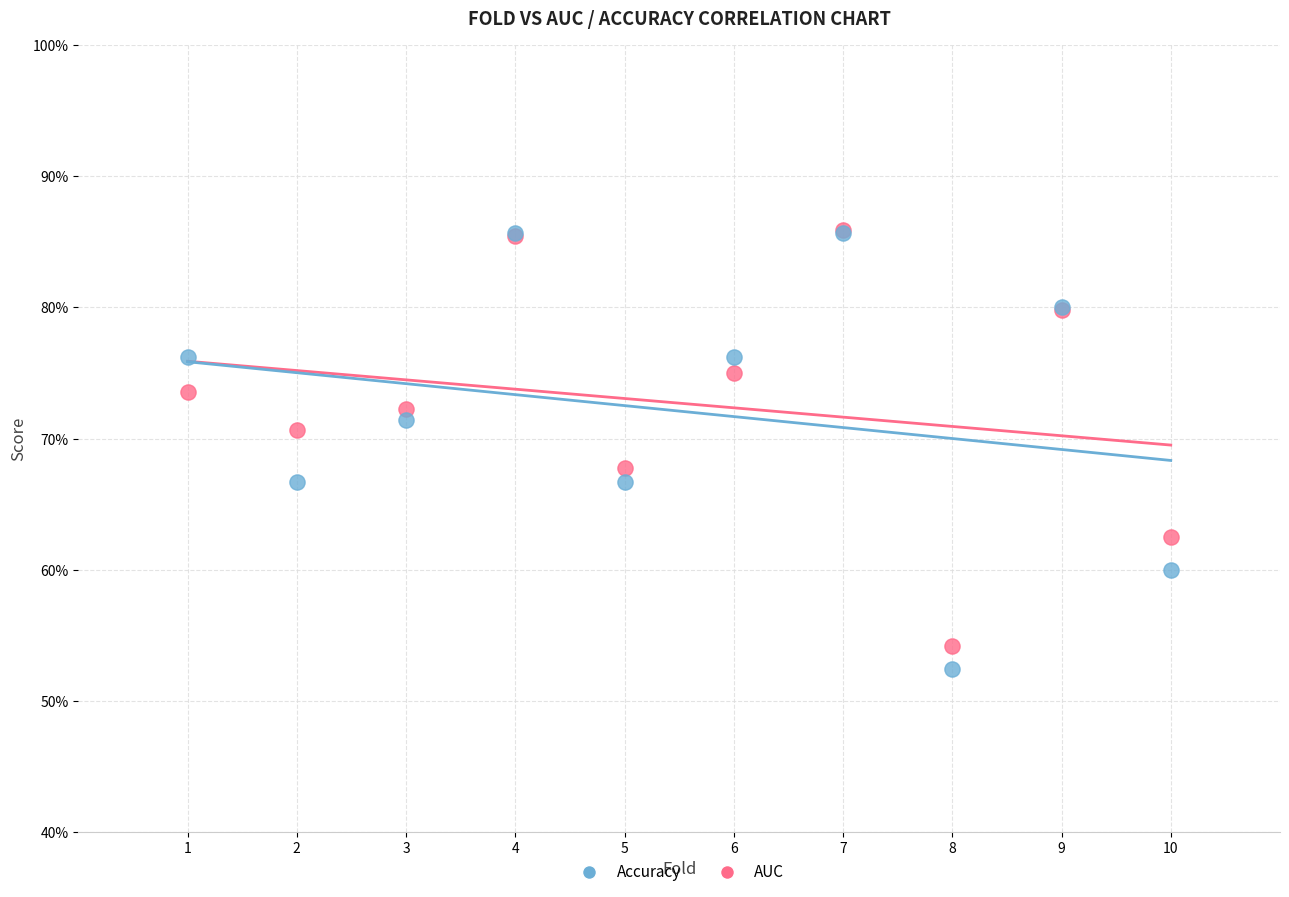

What are all the series names shown in the legend?

Accuracy, AUC